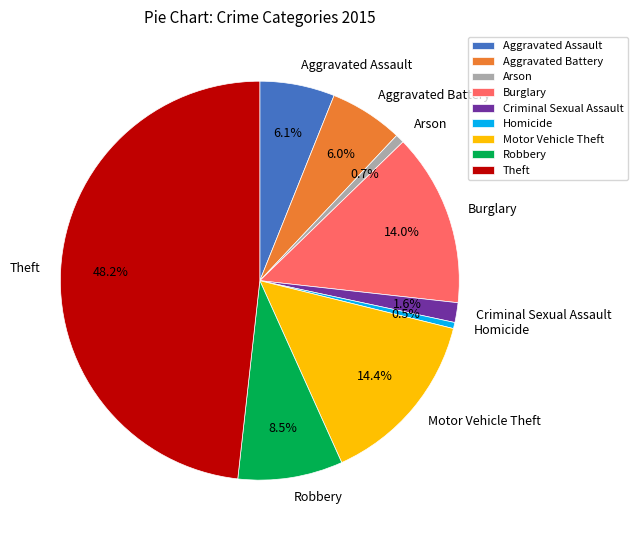

How many segments does this pie chart have?

9